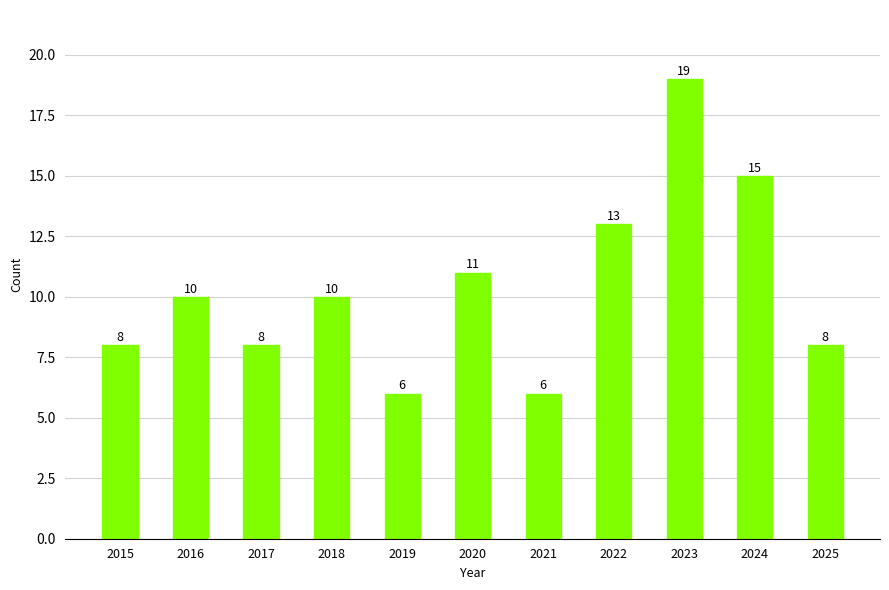

The value at 2017 is 13. True or false?

False